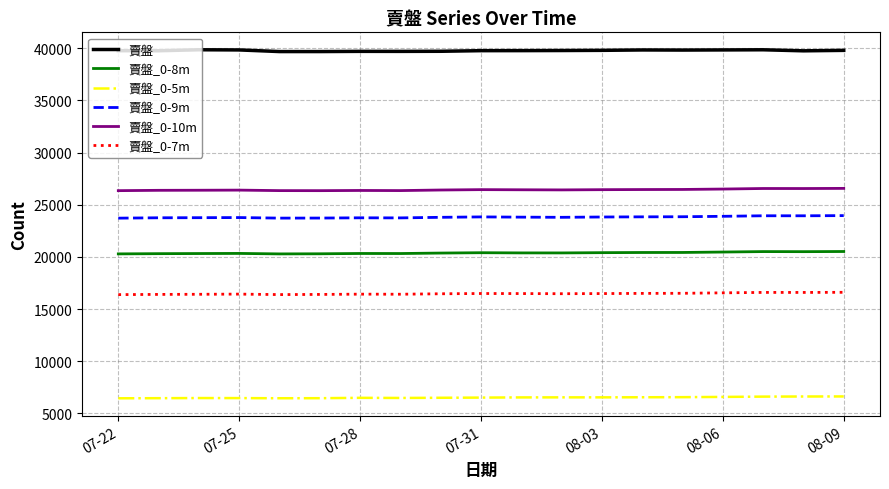

What is the maximum value shown in the chart?

39850